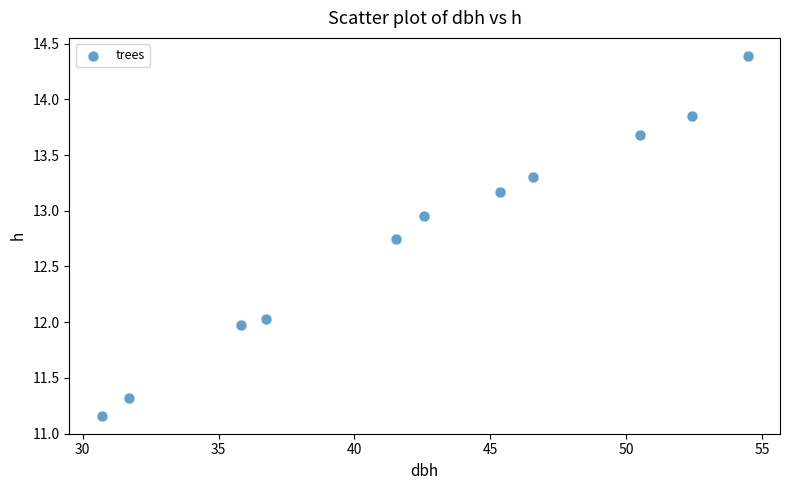

What is the range of Y values (max minus min)?

3.2